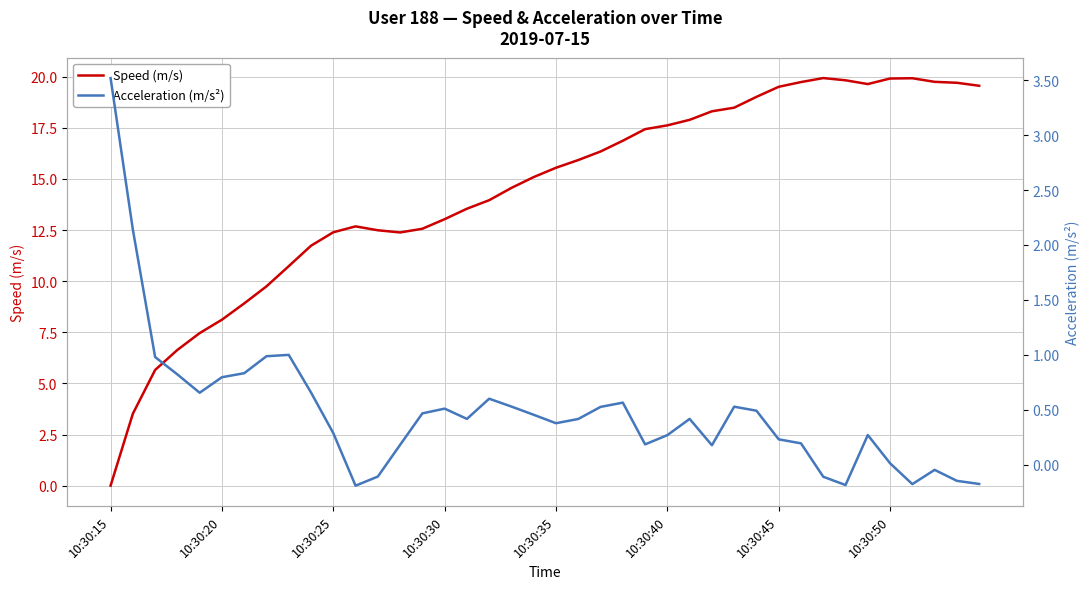

What is the maximum value for Speed (m/s)?

19.9